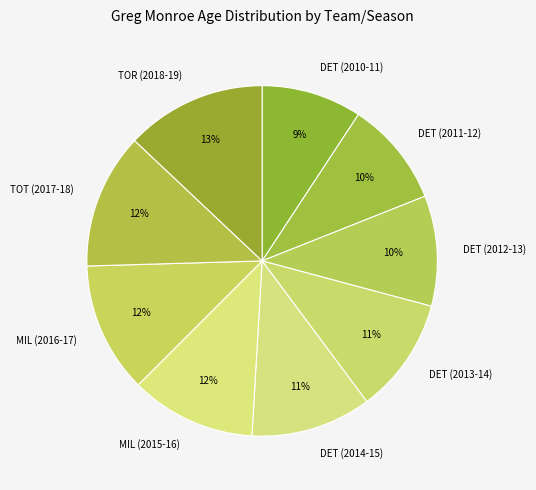

Does TOT (2017-18) represent more than half of the total?

No